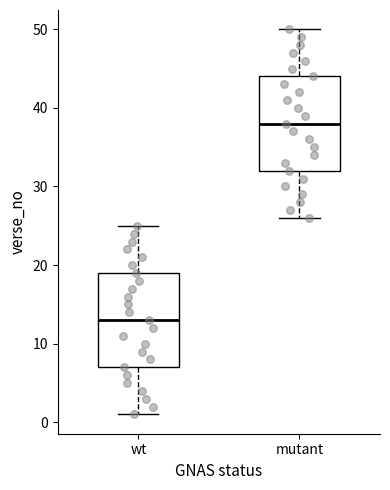

Which box's median line is the lowest?

wt